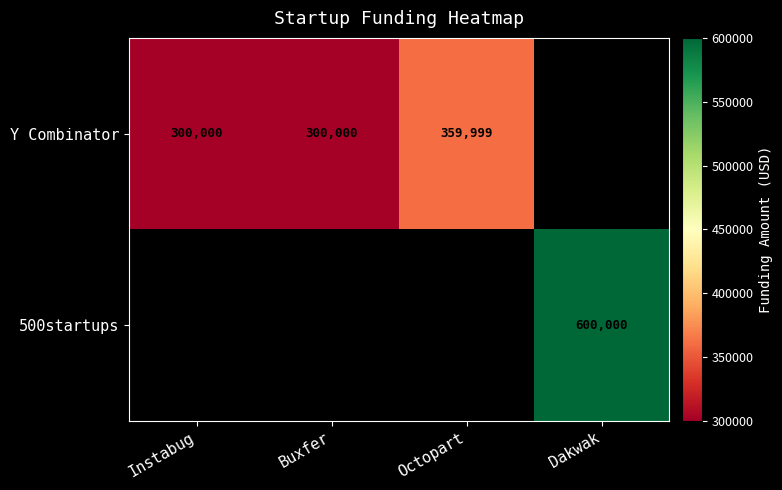

The Y Combinator series shows 300000 at Buxfer. True or false?

True